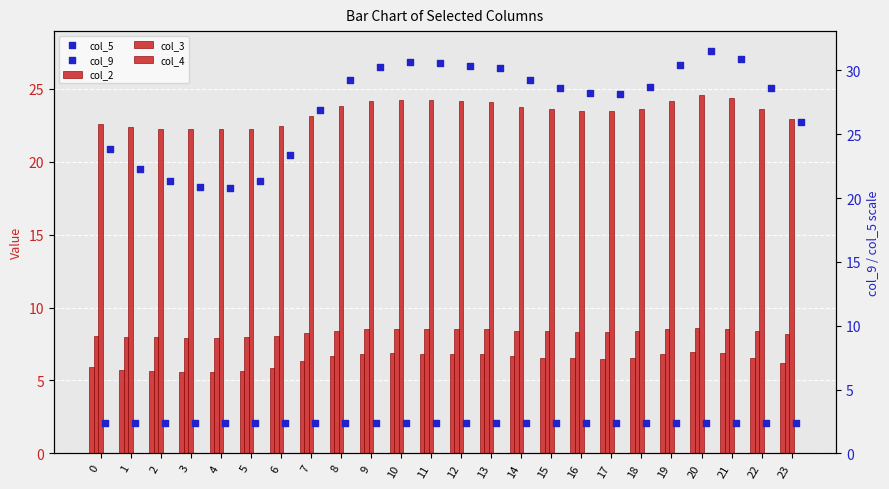

Which series contains the lowest Y value?

col_5